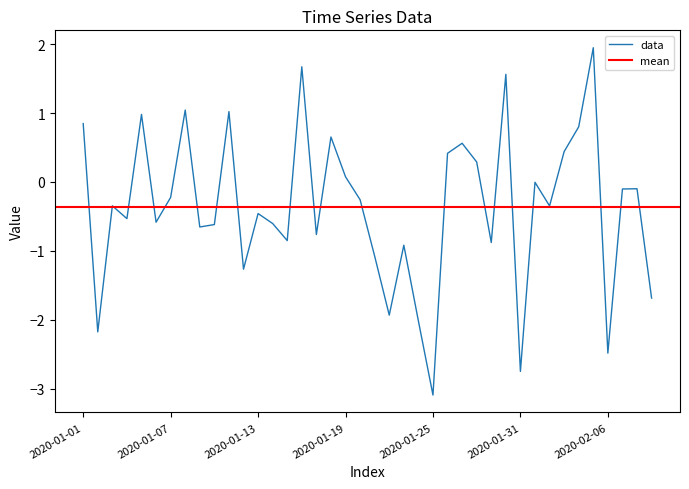

At which category is the sum across all series the highest?

2020-02-05